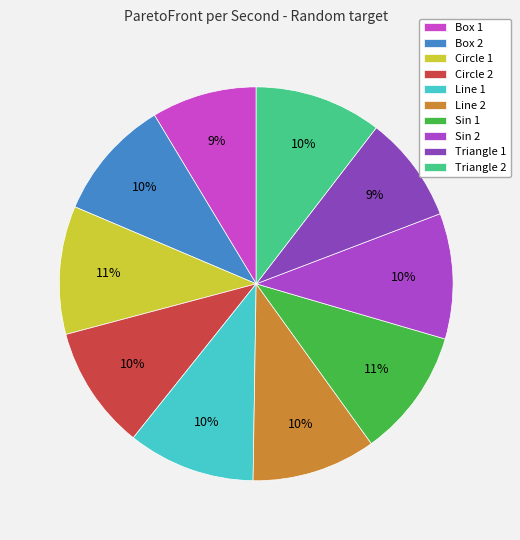

To the nearest percent, what is the combined percentage of Circle 2 and Sin 2?

20%